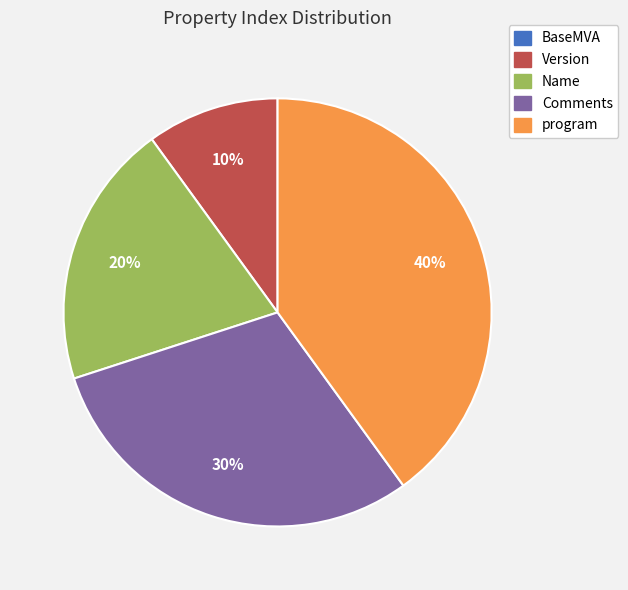

To the nearest percent, what is the difference between the largest and smallest slice percentages?

40%